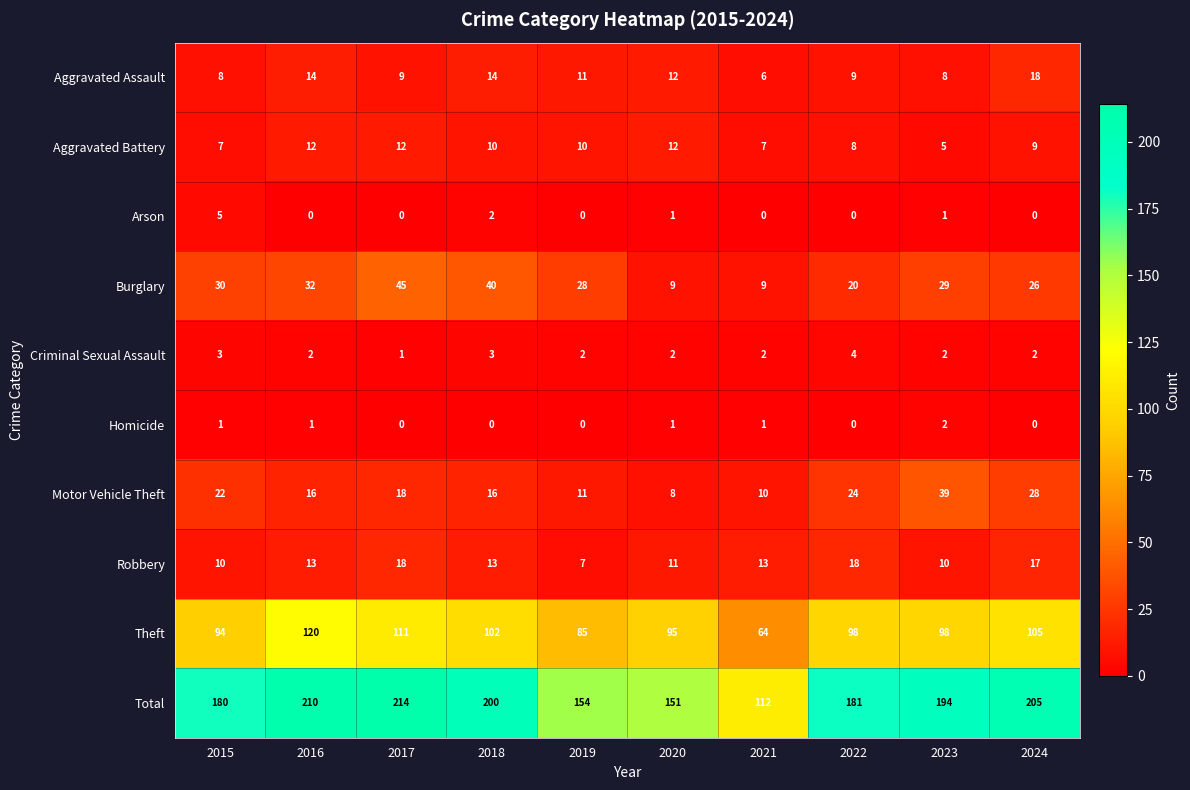

The Aggravated Assault series shows 30 at 2024. True or false?

False